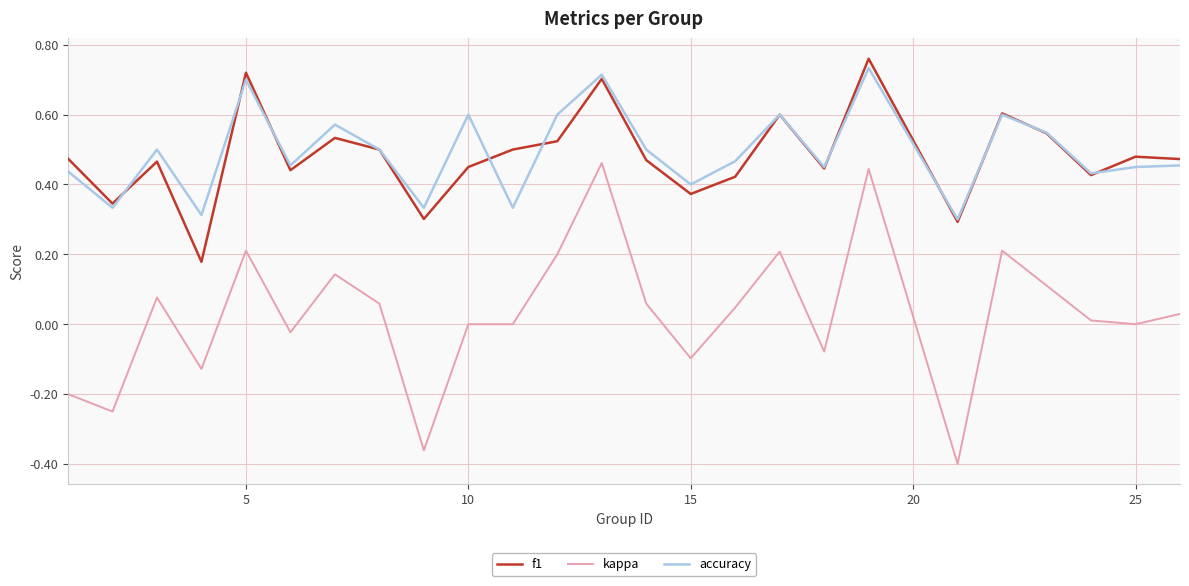

True or false: kappa and f1 cross at least once.

False